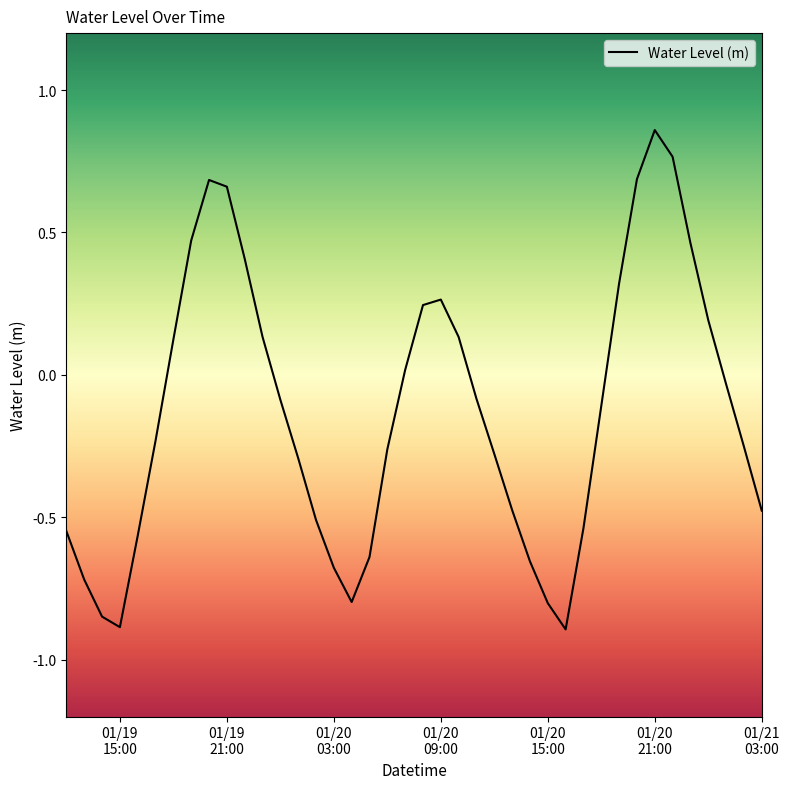

What is the difference between the second highest and minimum values?

1.7